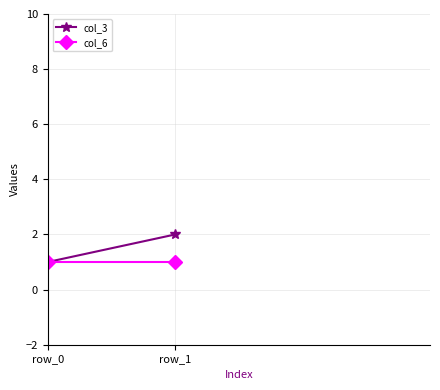

List the series in order of their peak value, highest first.

col_3, col_6